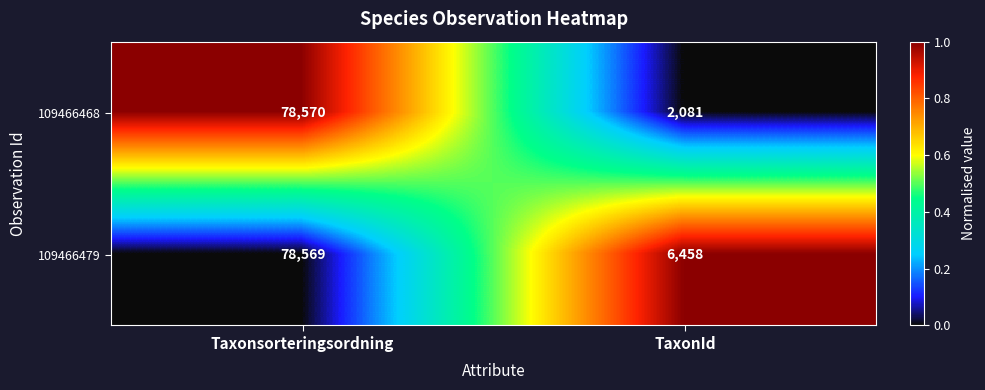

The value of 109466479 at TaxonId is 6458. True or false?

True